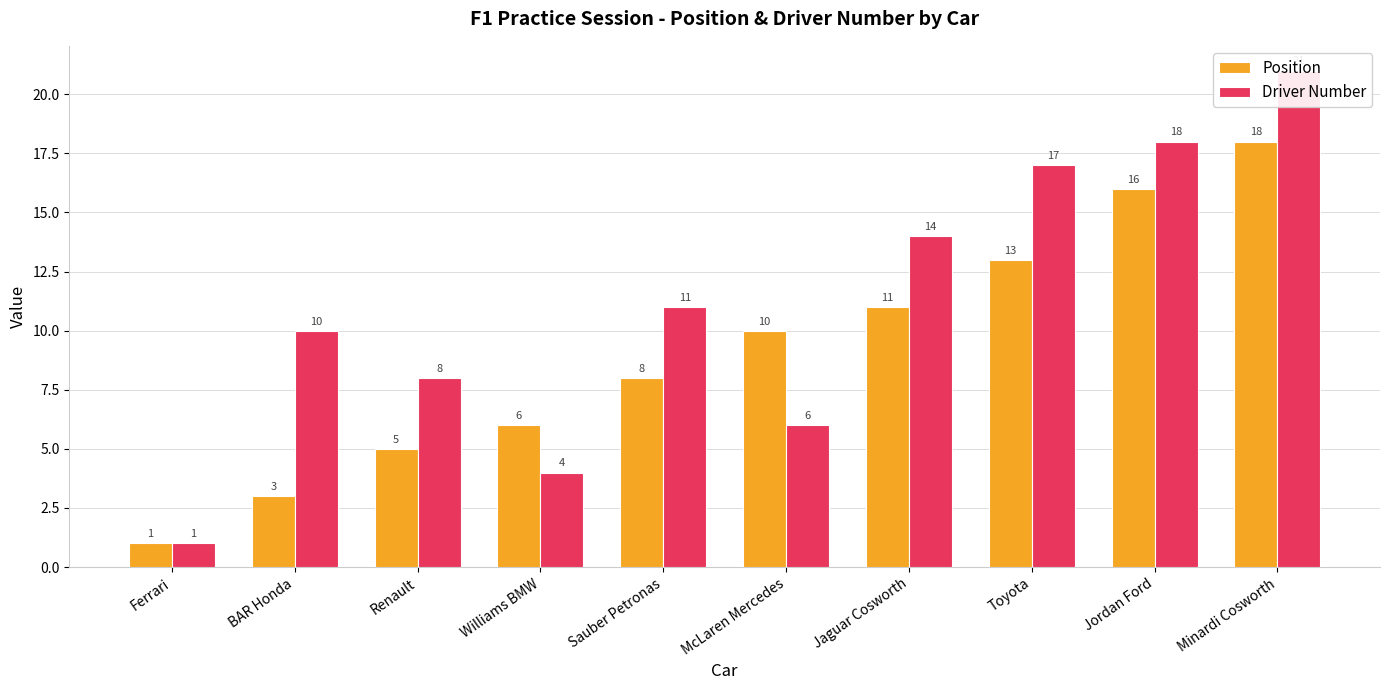

True or false: Driver Number has a value of 9 at Jaguar Cosworth.

False